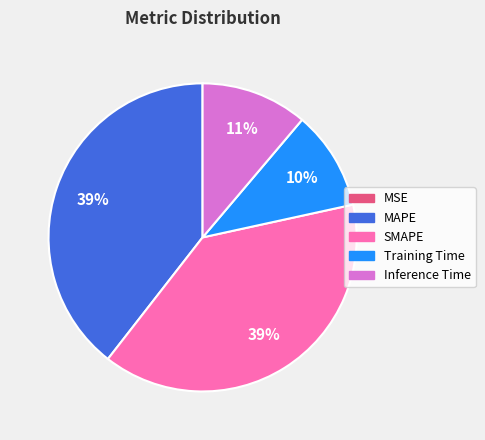

Does SMAPE represent more than half of the total?

No